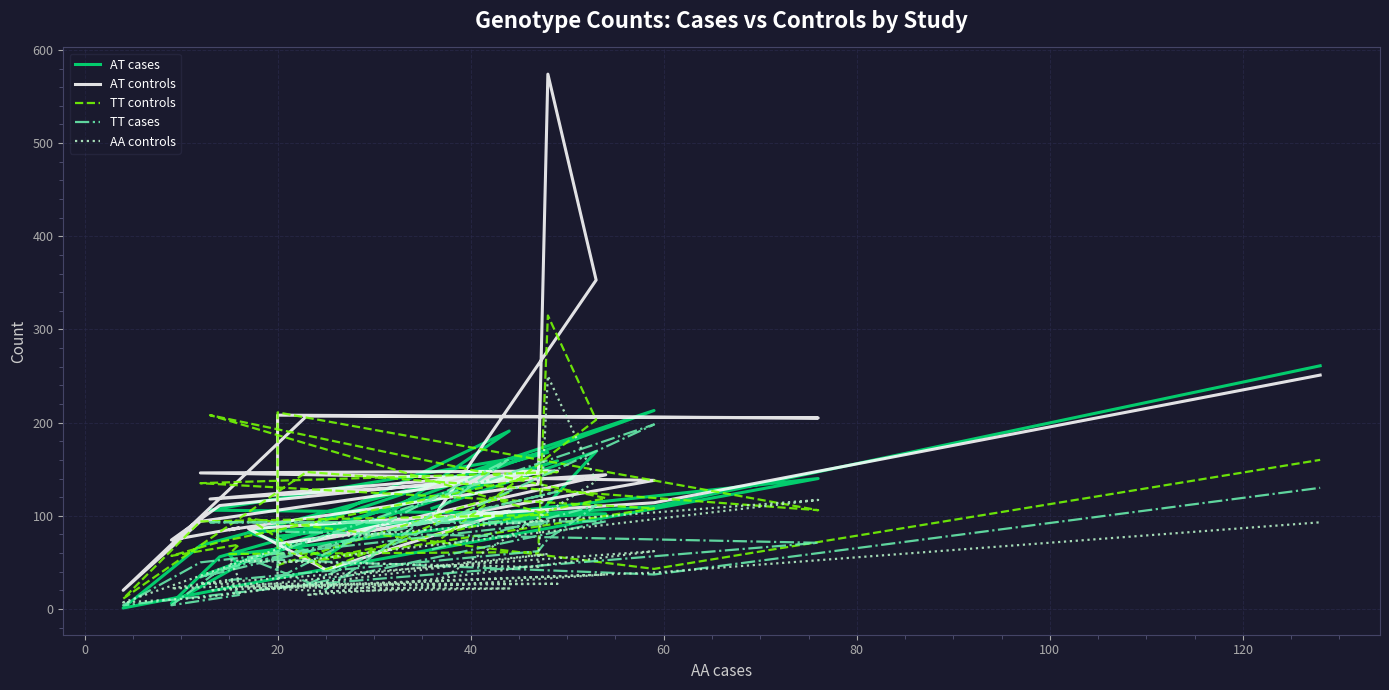

Is this an area chart (filled region under the line)?

No